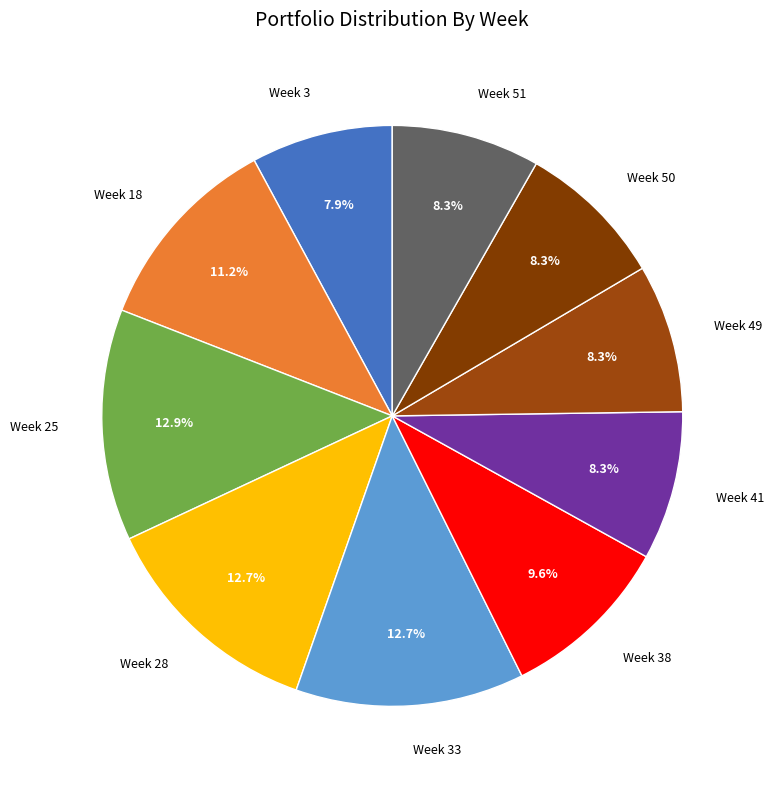

The Week 28 slice represents 1% of the pie. True or false?

False